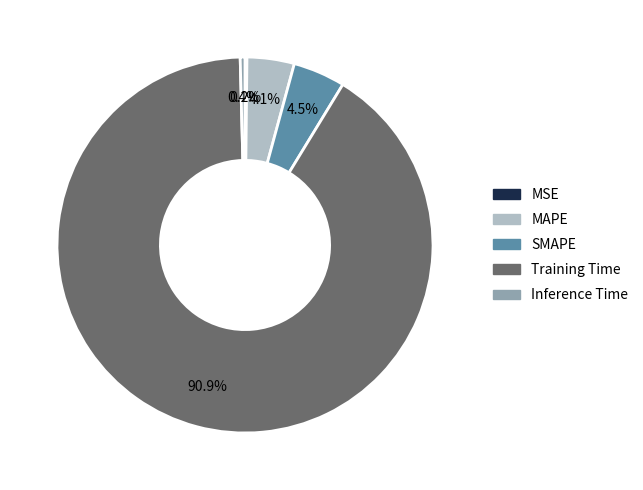

What portion of the pie excludes SMAPE?

95.5%